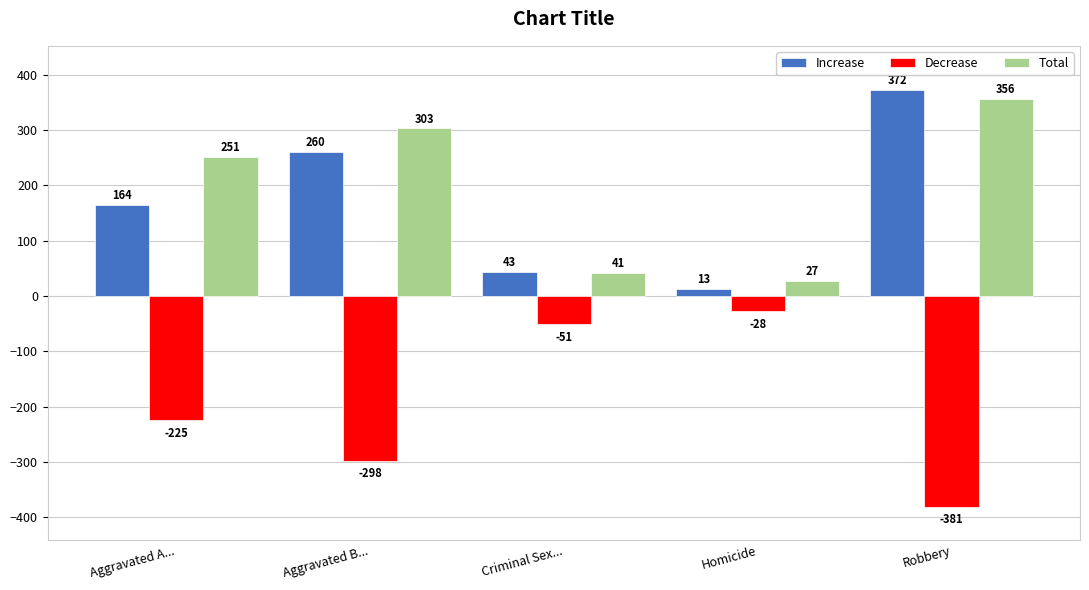

Read the Decrease value at Aggravated B....

-298